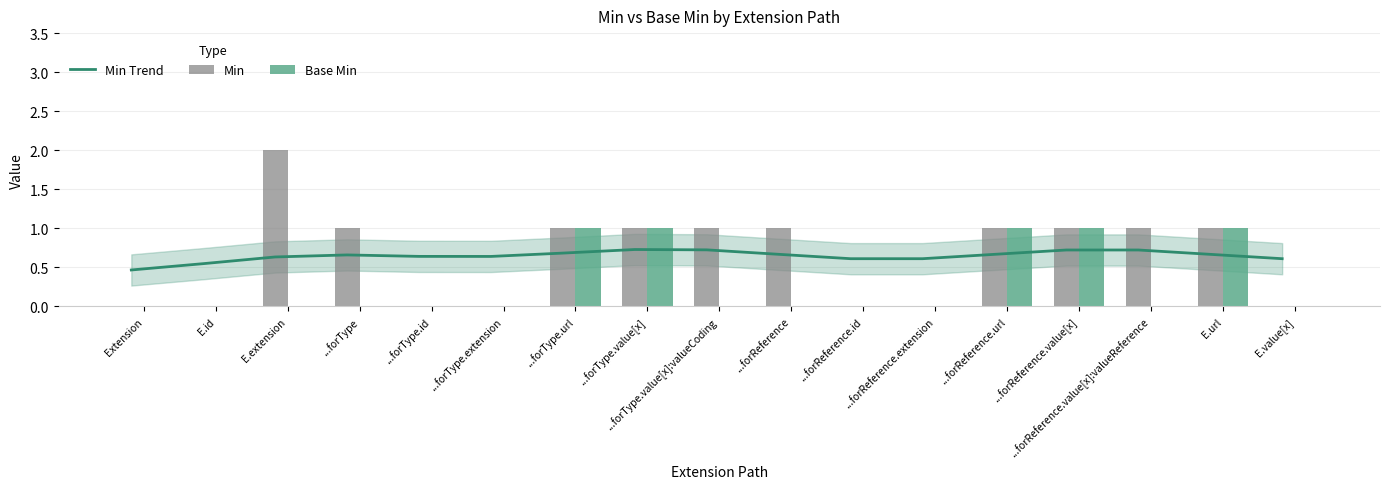

What is the total value across all series at ...forReference.url?

2.7